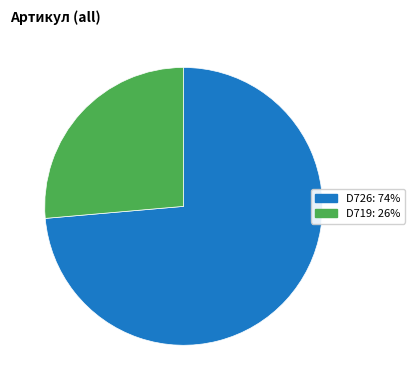

How many segments does this pie chart have?

2